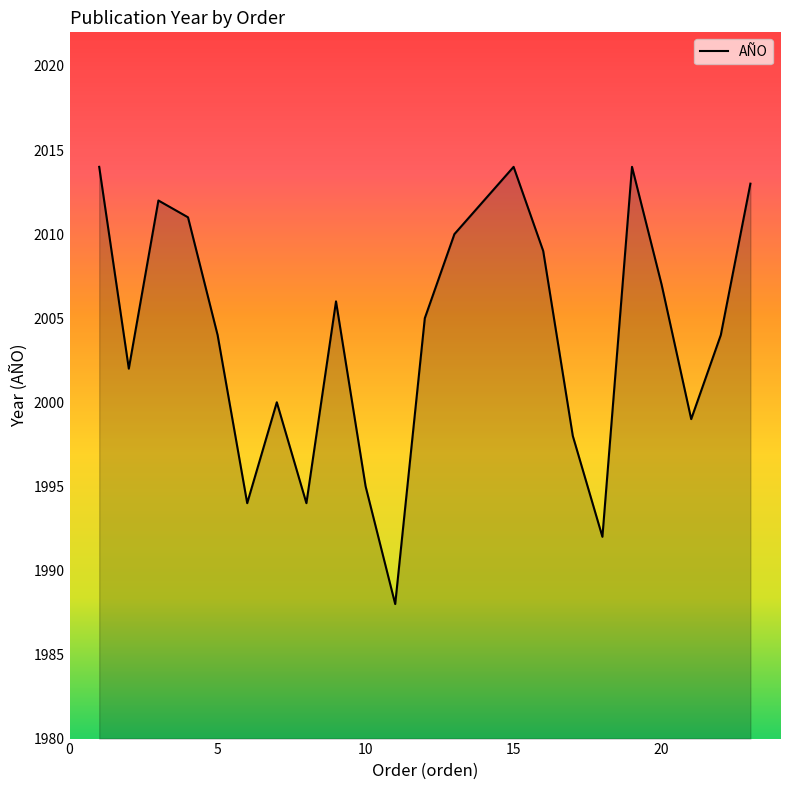

Reading left to right, list all the values displayed in this chart.

2014	2002	2012	2011	2004	1994	2000	1994	2006	1995	1988	2005	2010	2012	2014	2009	1998	1992	2014	2007	1999	2004	2013